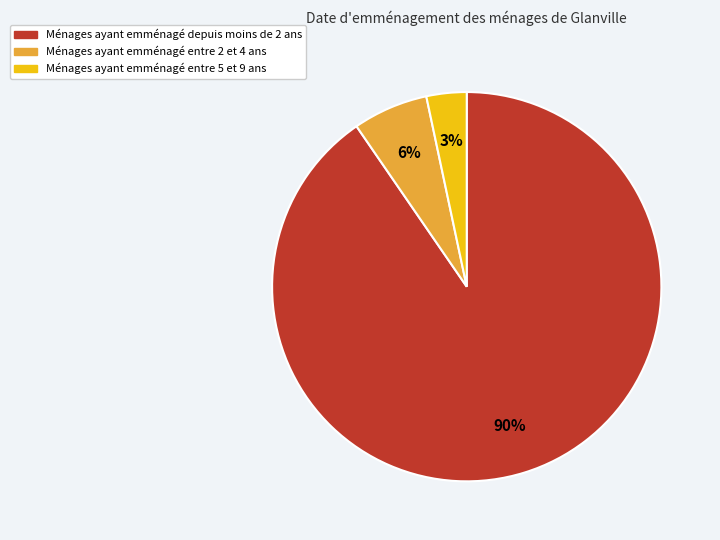

Which slice represents more than half of the pie?

Ménages ayant emménagé depuis moins de 2 ans